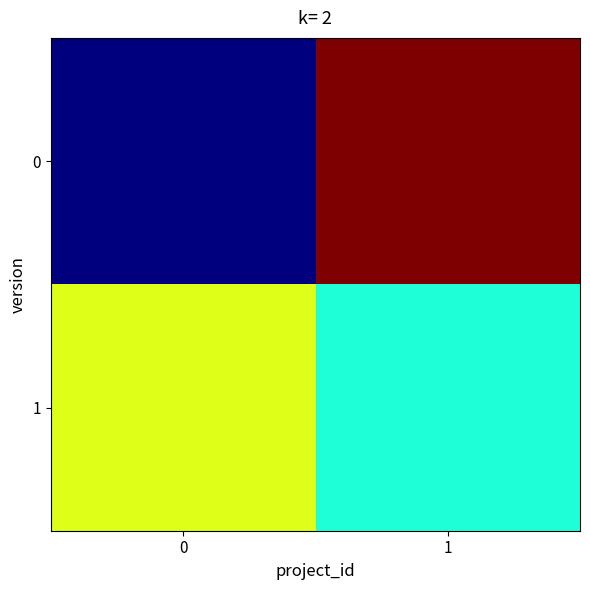

At how many categories does at least one series exceed 0?

2